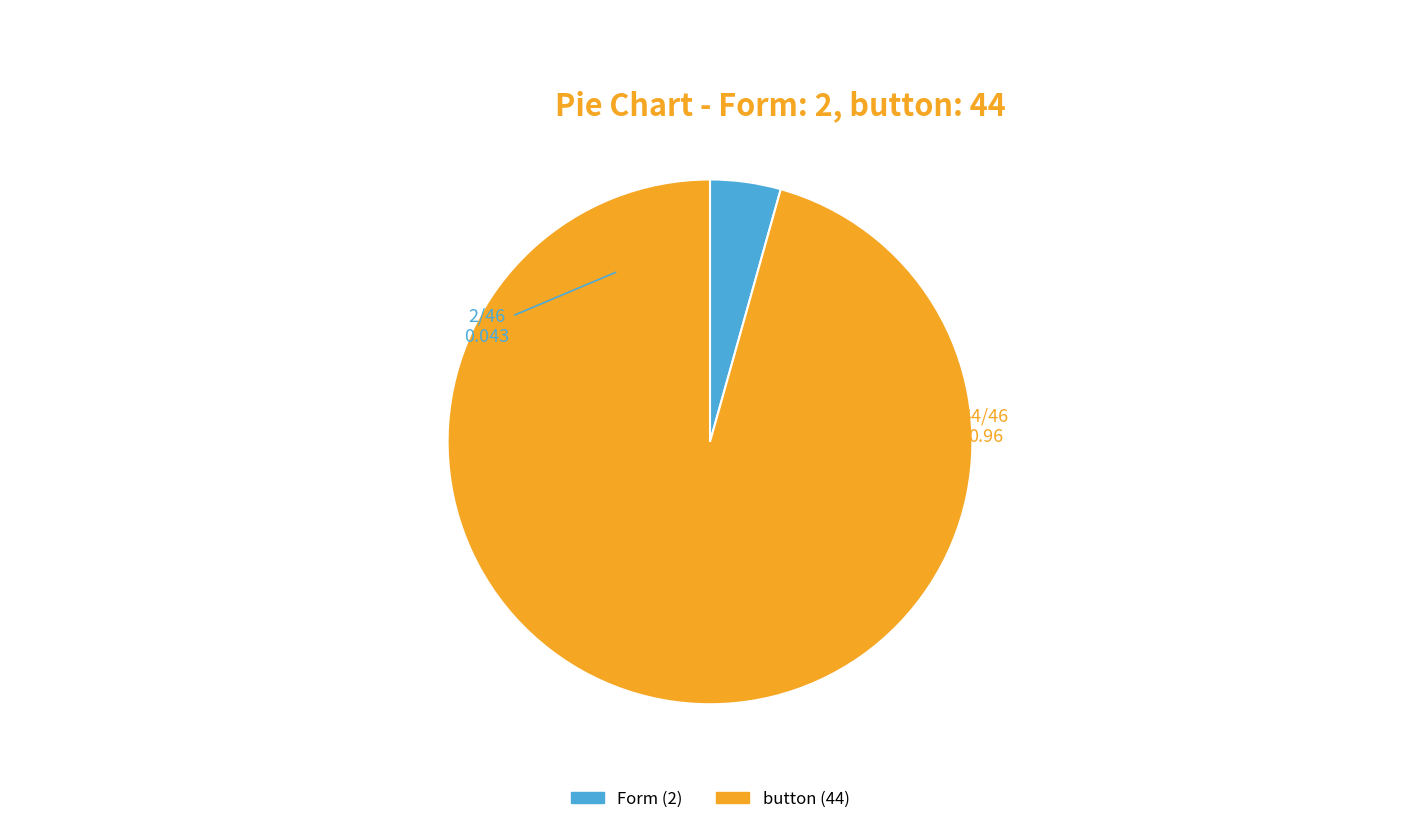

Does Form account for over 50% of the chart?

No